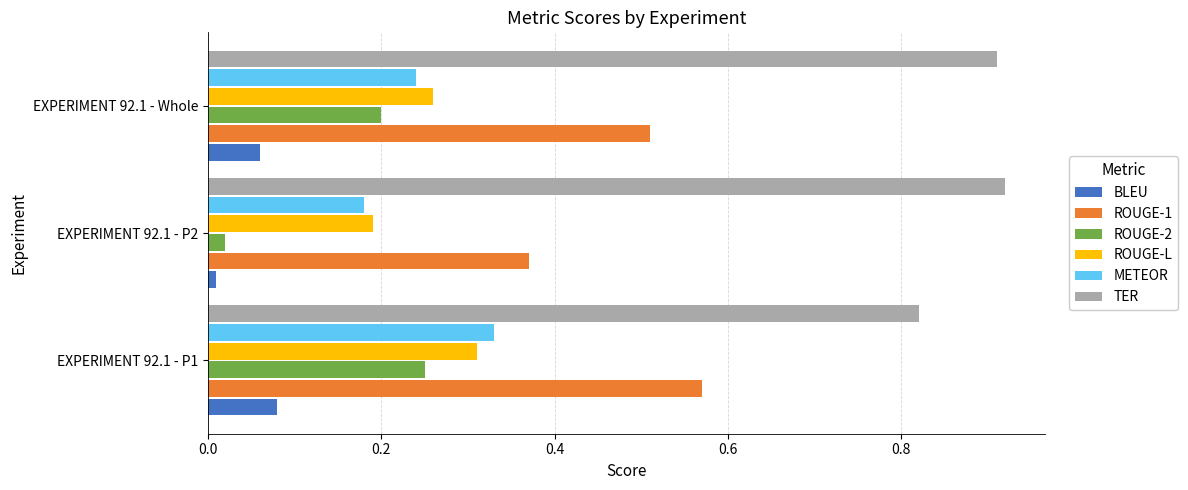

The value of TER at EXPERIMENT 92.1 - P1 is 1.5. True or false?

False